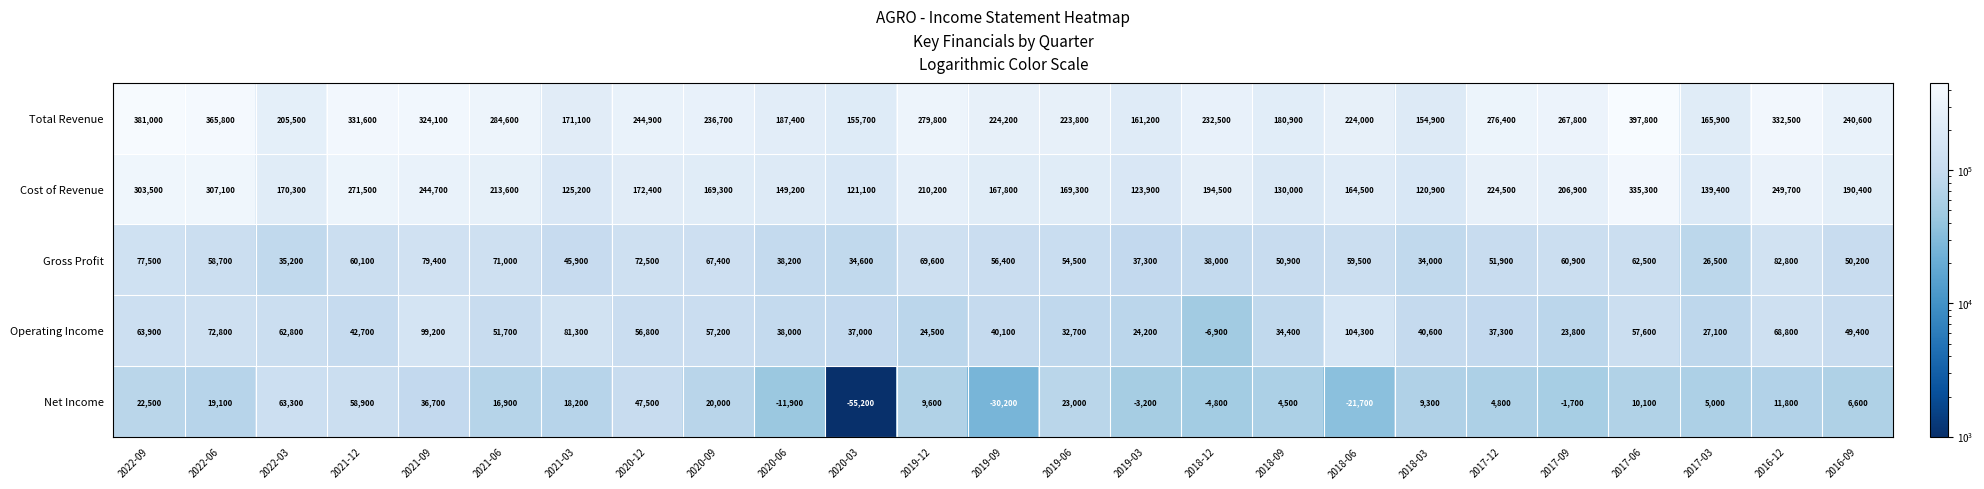

What is the highest value of the Total Revenue series?

397800